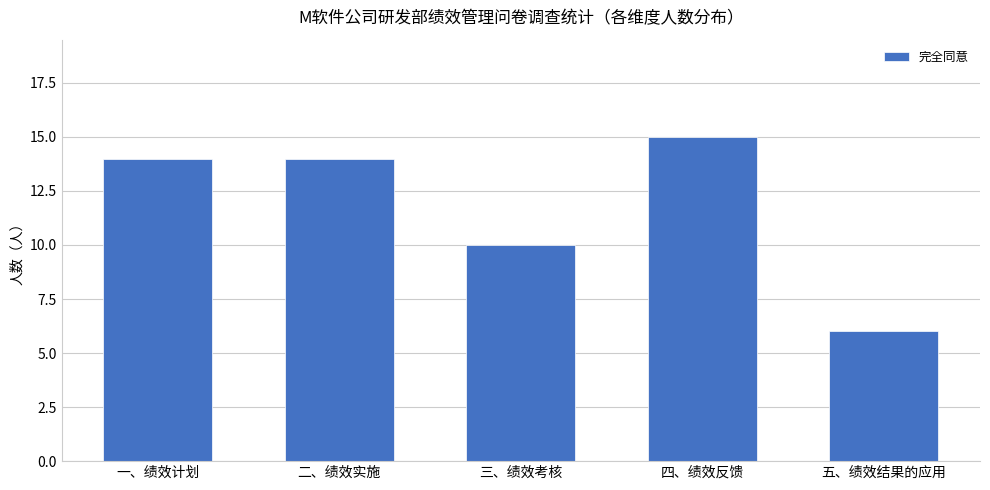

Reading left to right, list all the values displayed in this chart.

14	14	10	15	6